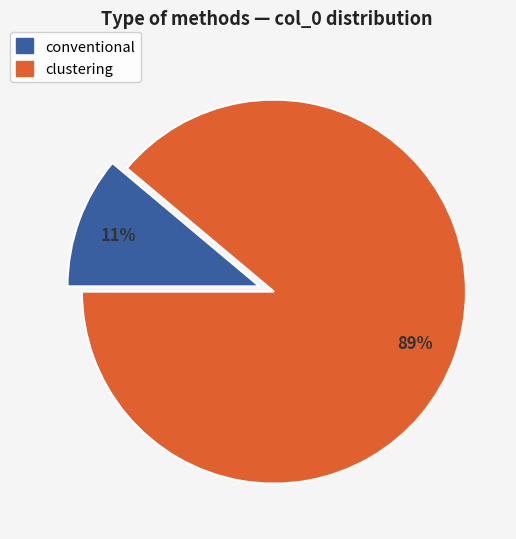

To the nearest percent, what is the combined percentage of clustering and conventional?

100%